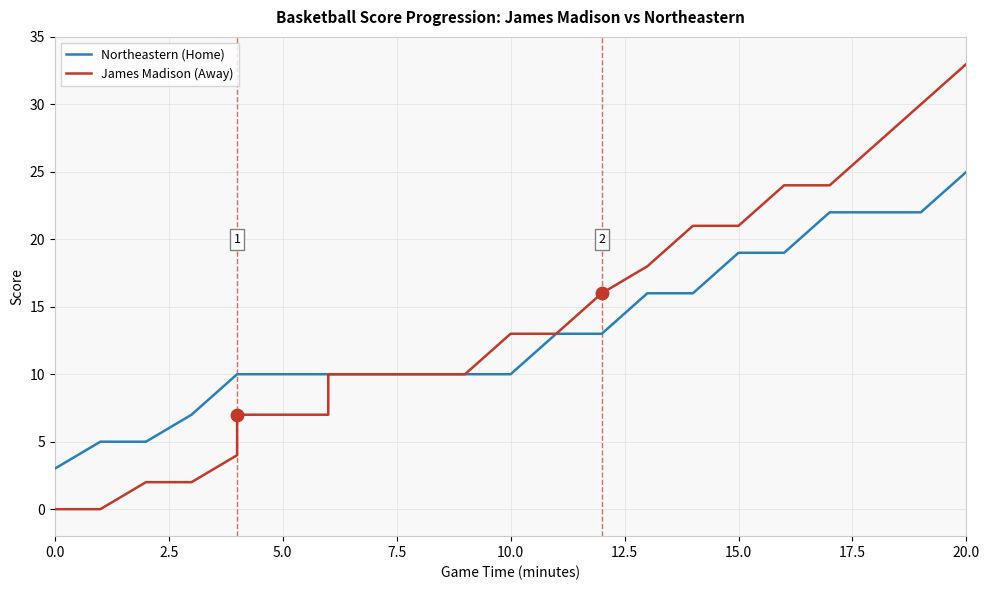

Which series contains the highest Y value?

James Madison (Away)